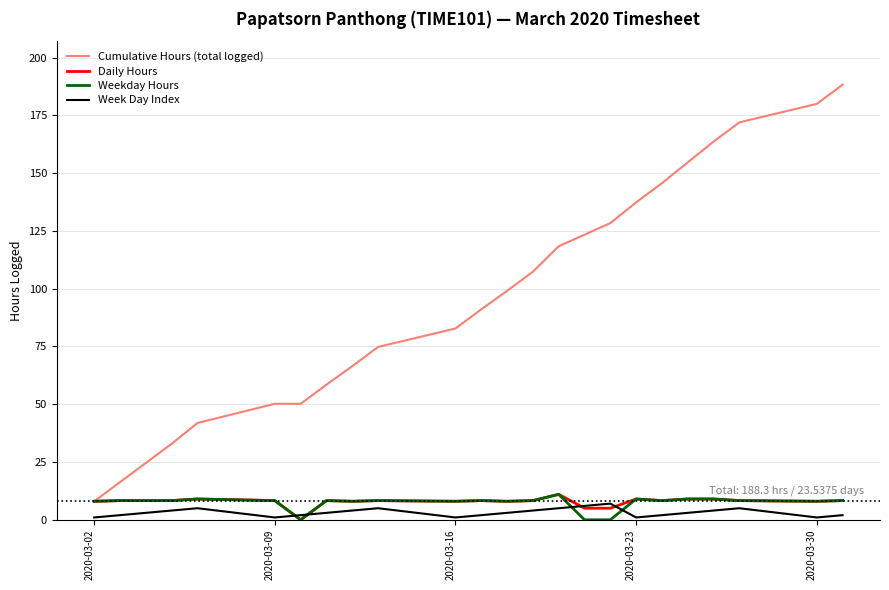

How many intersections are there between Week Day Index and Weekday Hours?

4